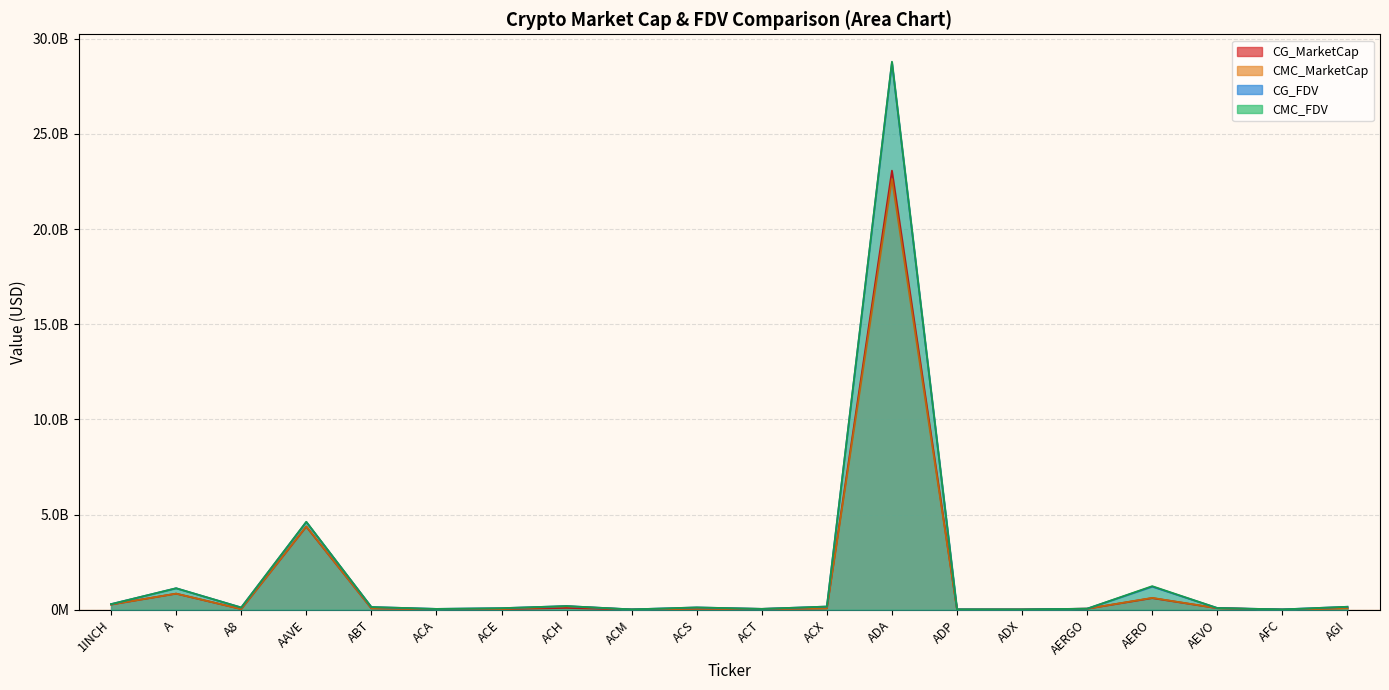

Rank the series by their maximum value, from highest to lowest.

CMC_FDV, CG_FDV, CG_MarketCap, CMC_MarketCap